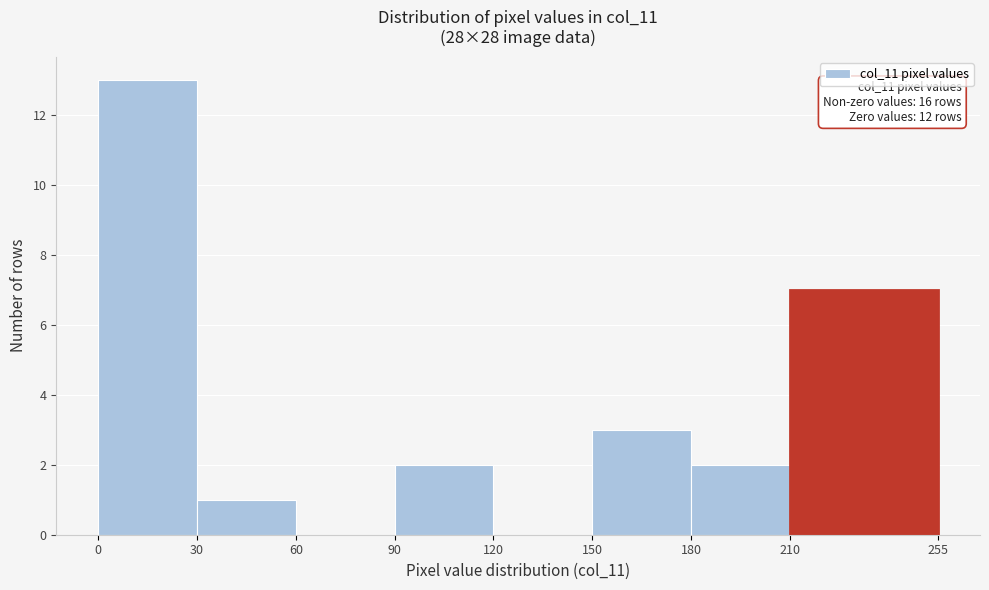

Which range on the x-axis has the tallest bar?

0 to 30